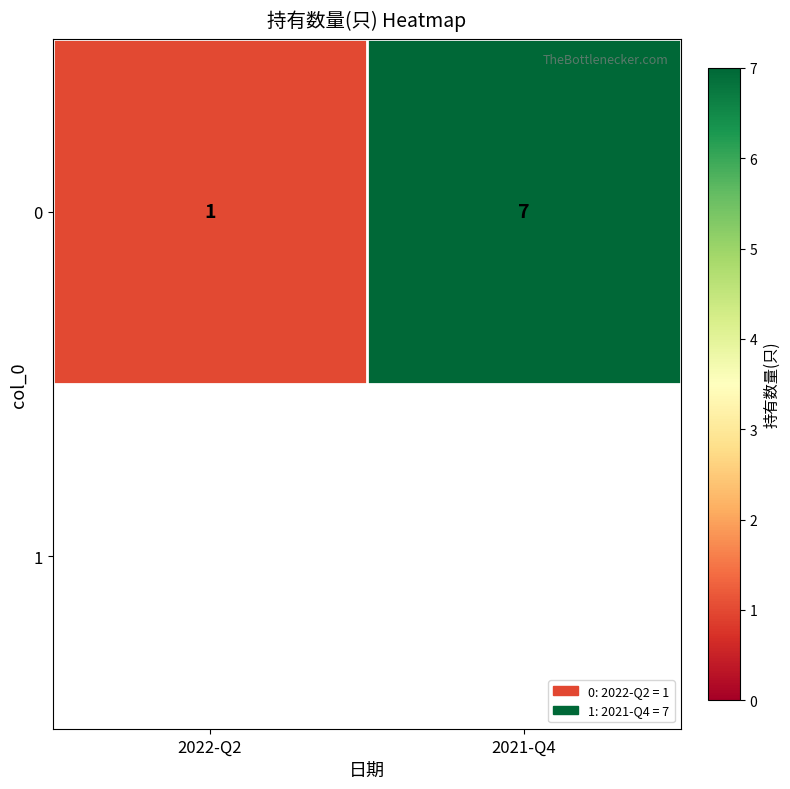

What is the sum of the values at 2022-Q2 and 2021-Q4?

8